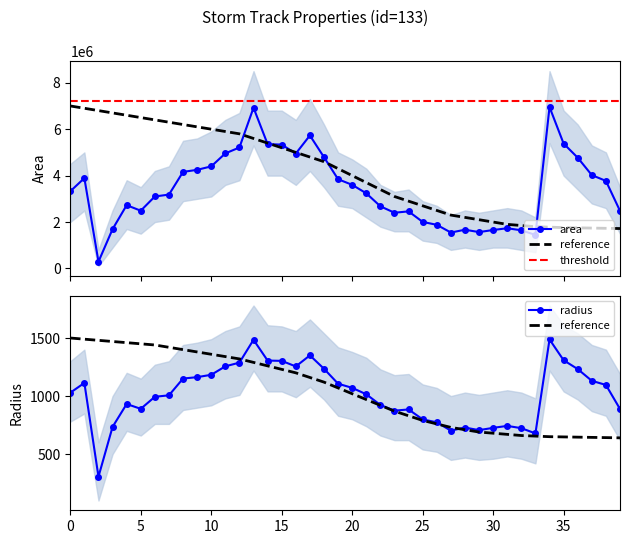

What is the difference between the second highest and minimum values in the radius series?

1179.2